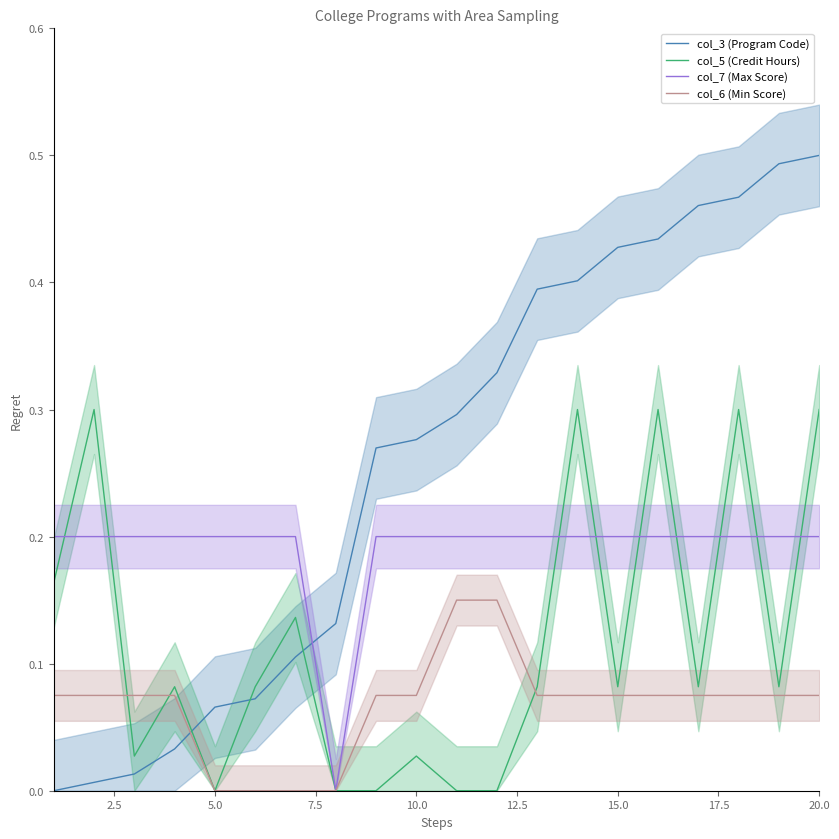

Read the col_5 (Credit Hours) value at 12.5.

0.1